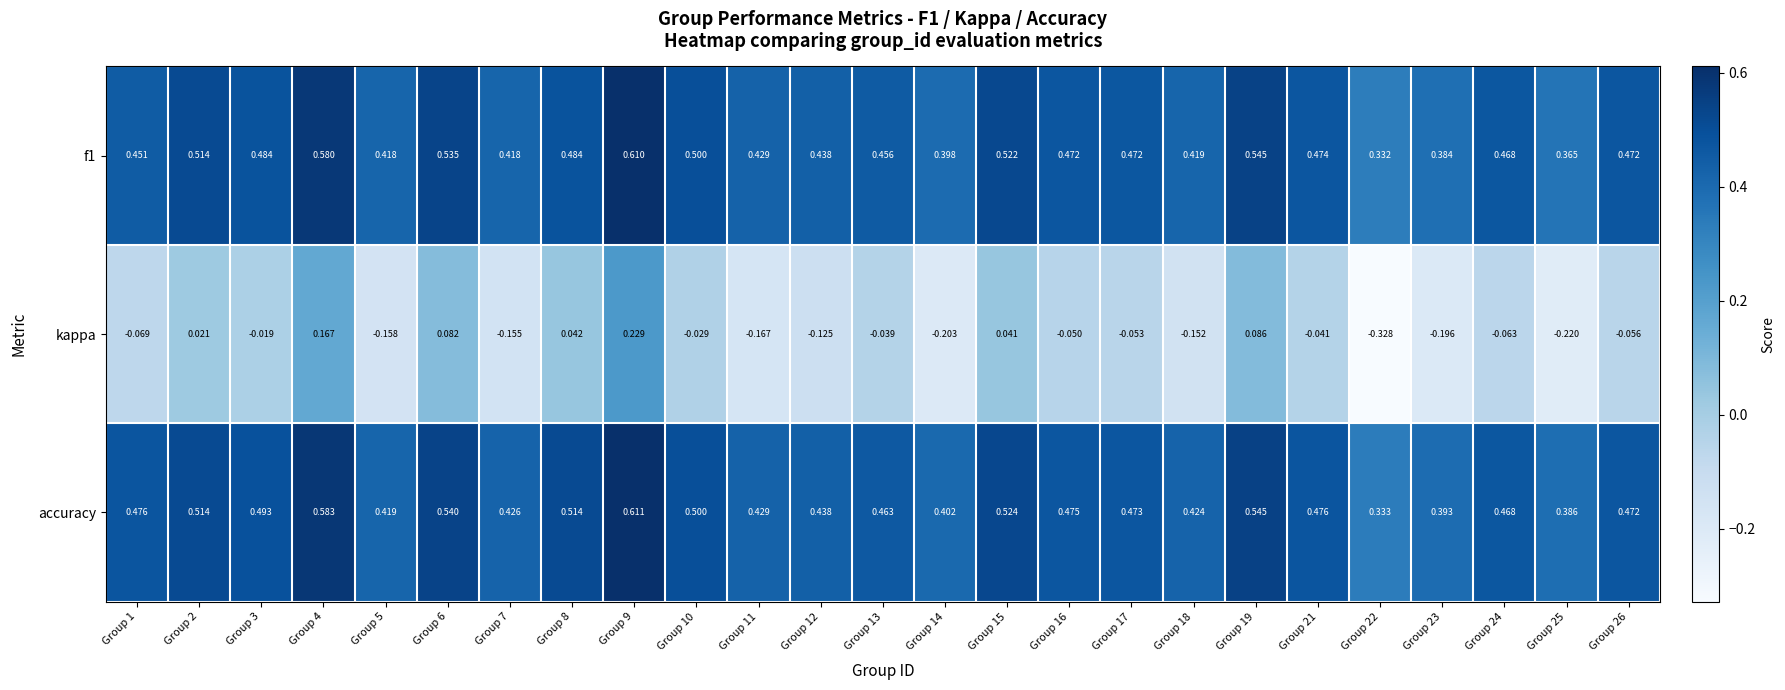

Between Group 12 and Group 19, which series saw the biggest shift?

kappa